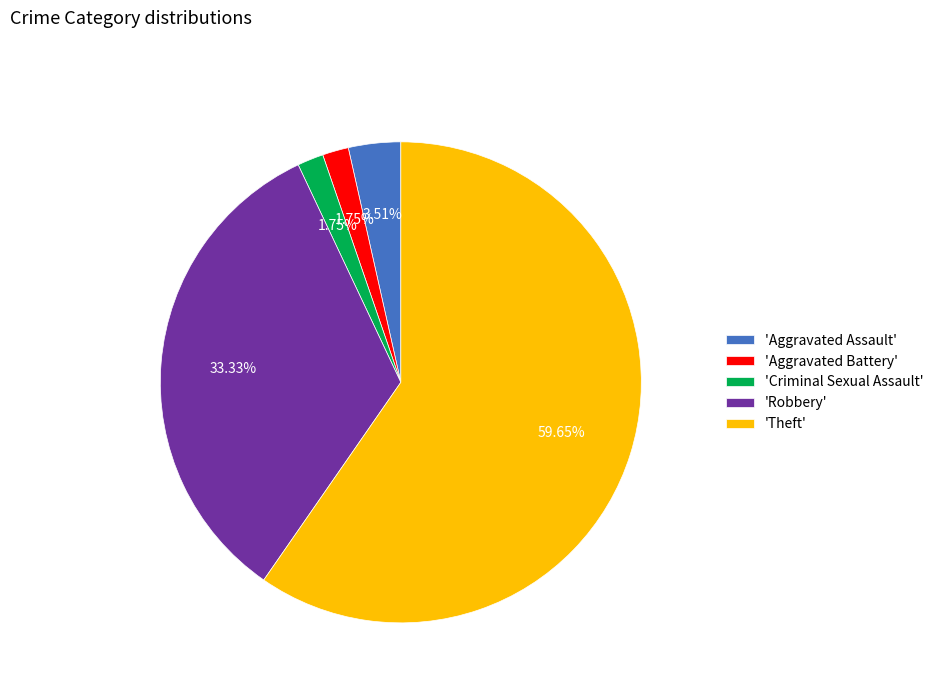

Which has a higher value, 'Robbery' or 'Aggravated Assault'?

'Robbery'